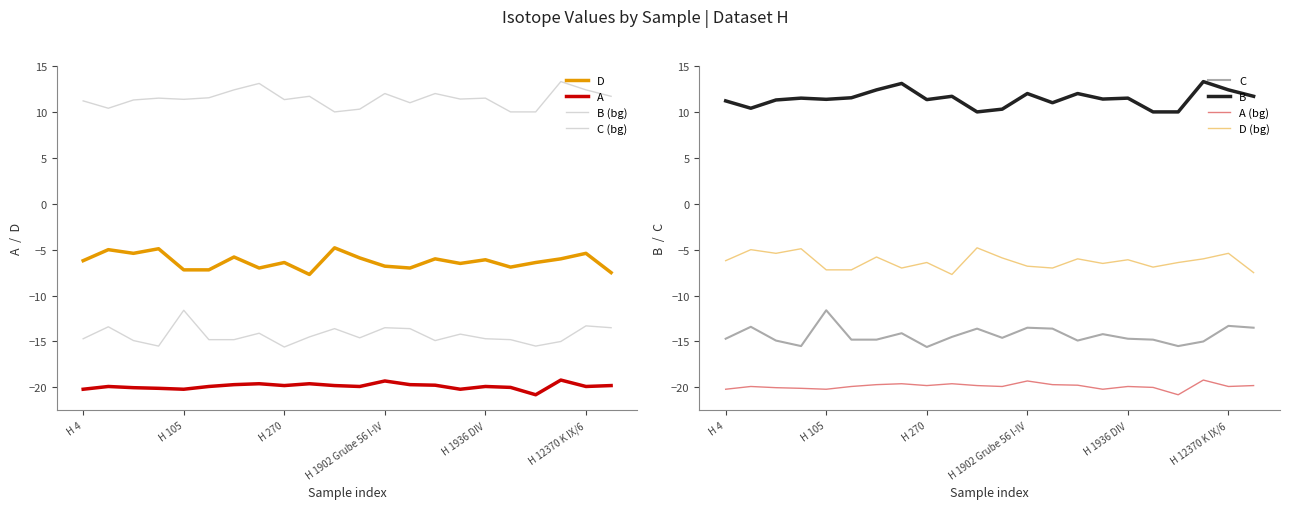

Where does the D series first go above -6?

H 17